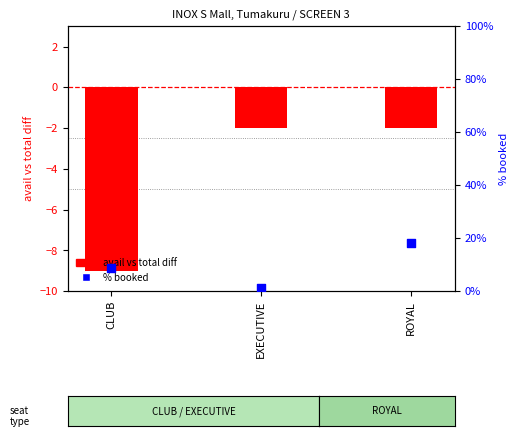

What is the total value across all series at ROYAL?

16.2